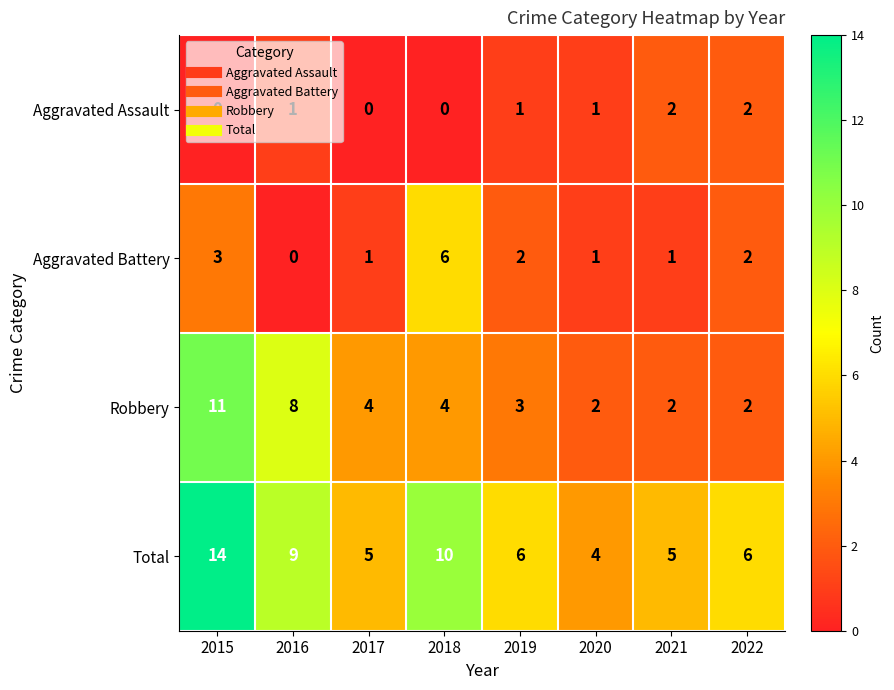

What is the difference between the maximum and minimum values in the Robbery series?

9